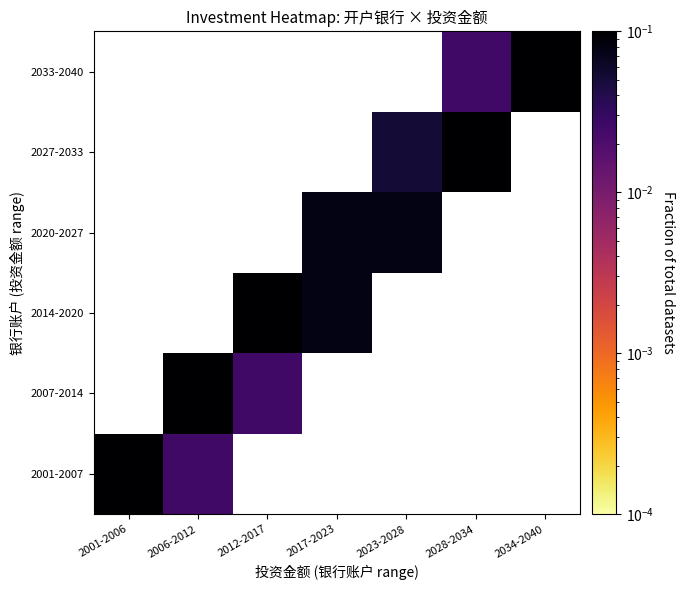

At how many categories does at least one series exceed 0?

7